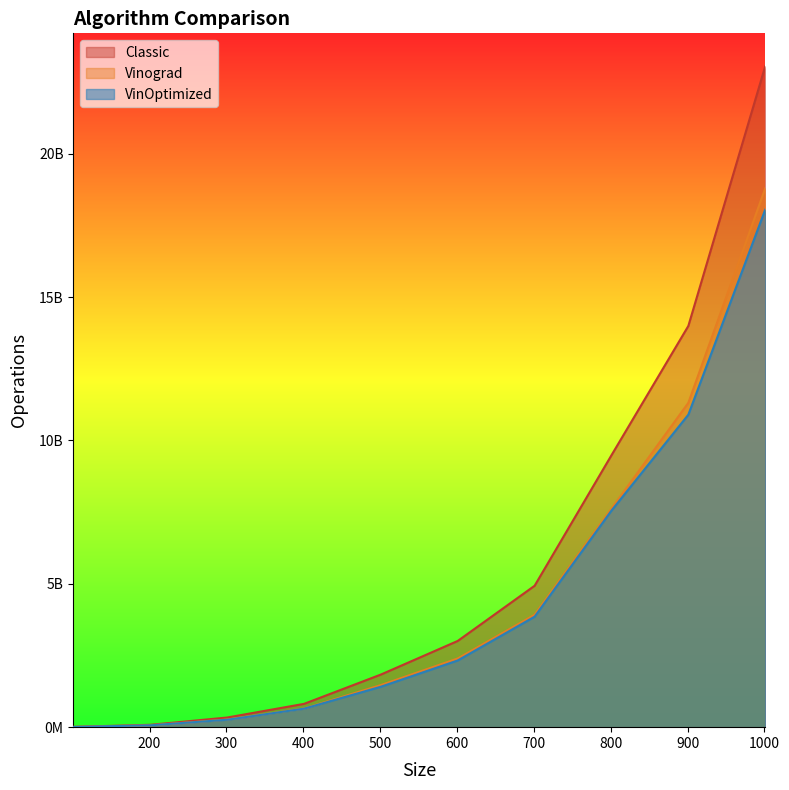

Reading right to left, extract all data points from this chart.

Classic: 1001=23043318998	901=13990997406	801=9483733814	701=4931828183	601=3007503824	501=1835189141	401=812787248	301=336340052	201=82367567	101=10547508
Vinograd: 1001=18788207855	901=11309714724	801=7620831752	701=3919747517	601=2395686951	501=1467674147	401=651249088	301=266920865	201=65381968	101=8230191
VinOptimized: 1001=18045078361	901=10896364853	801=7551663392	701=3852576801	601=2325860775	501=1409757023	401=645290661	301=258607497	201=64826867	101=8177305